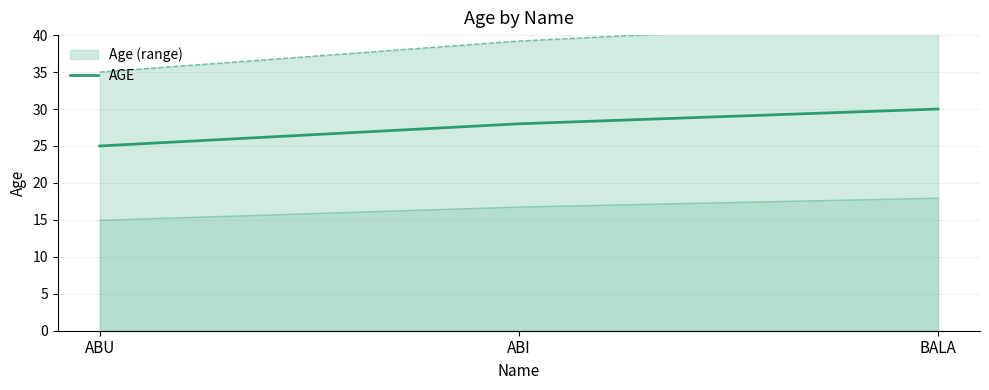

Rank the categories by value from highest to lowest.

BALA, ABI, ABU